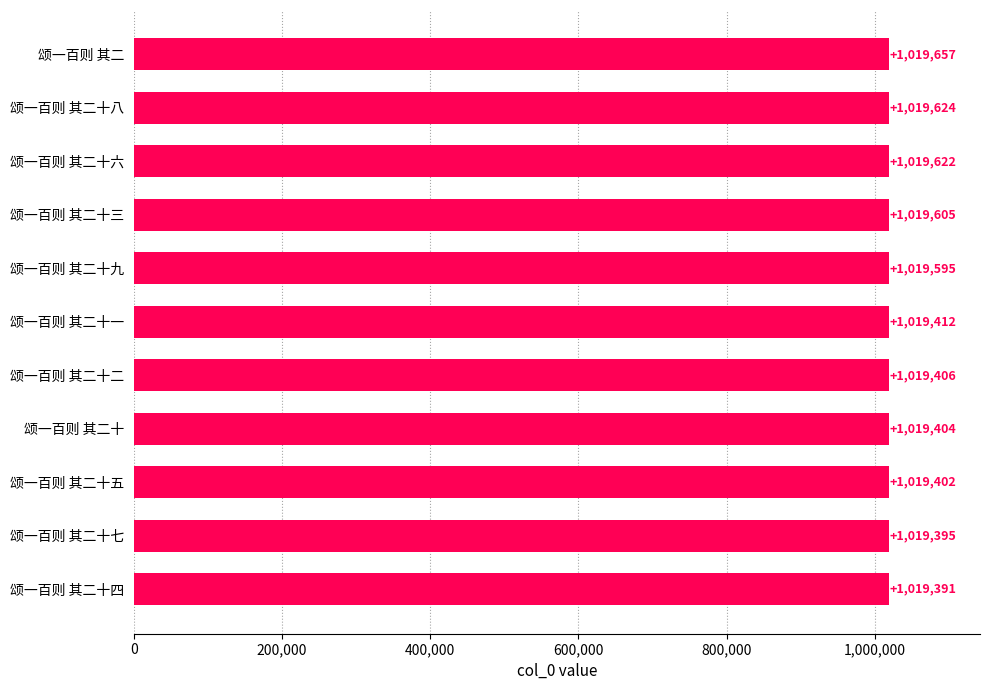

What is the sum of all values?

11214513